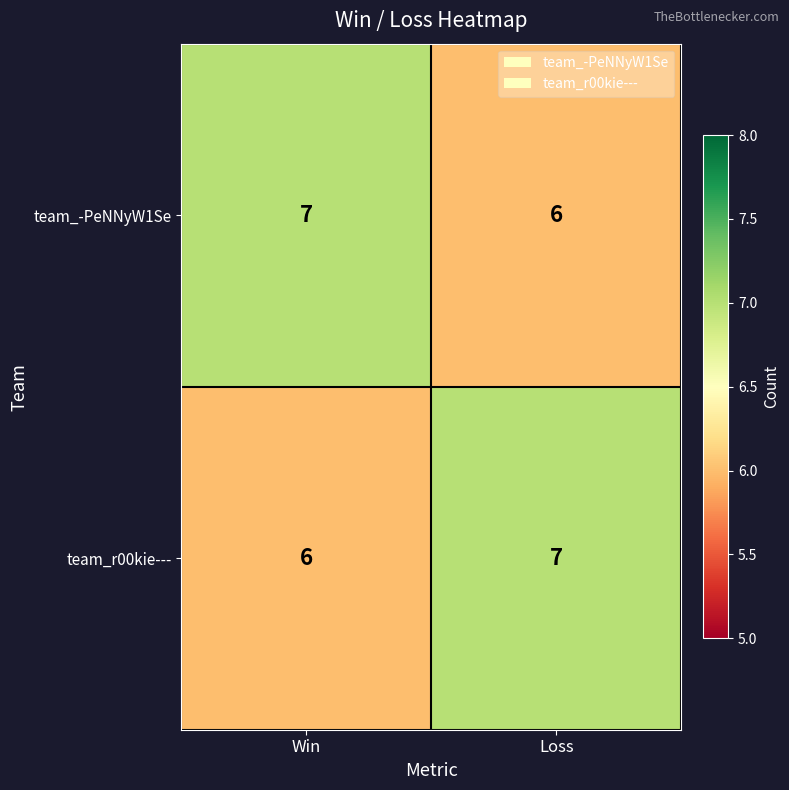

At which label is team_r00kie--- closest to 6?

Win